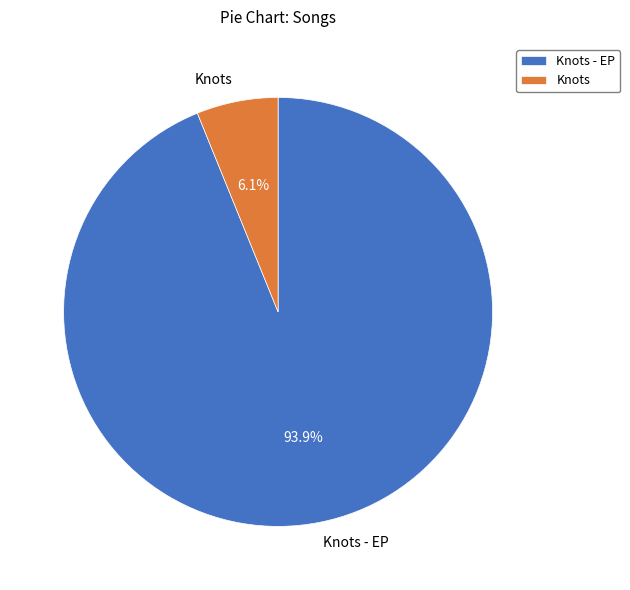

What is the total percentage of Knots - EP and Knots?

100.0%